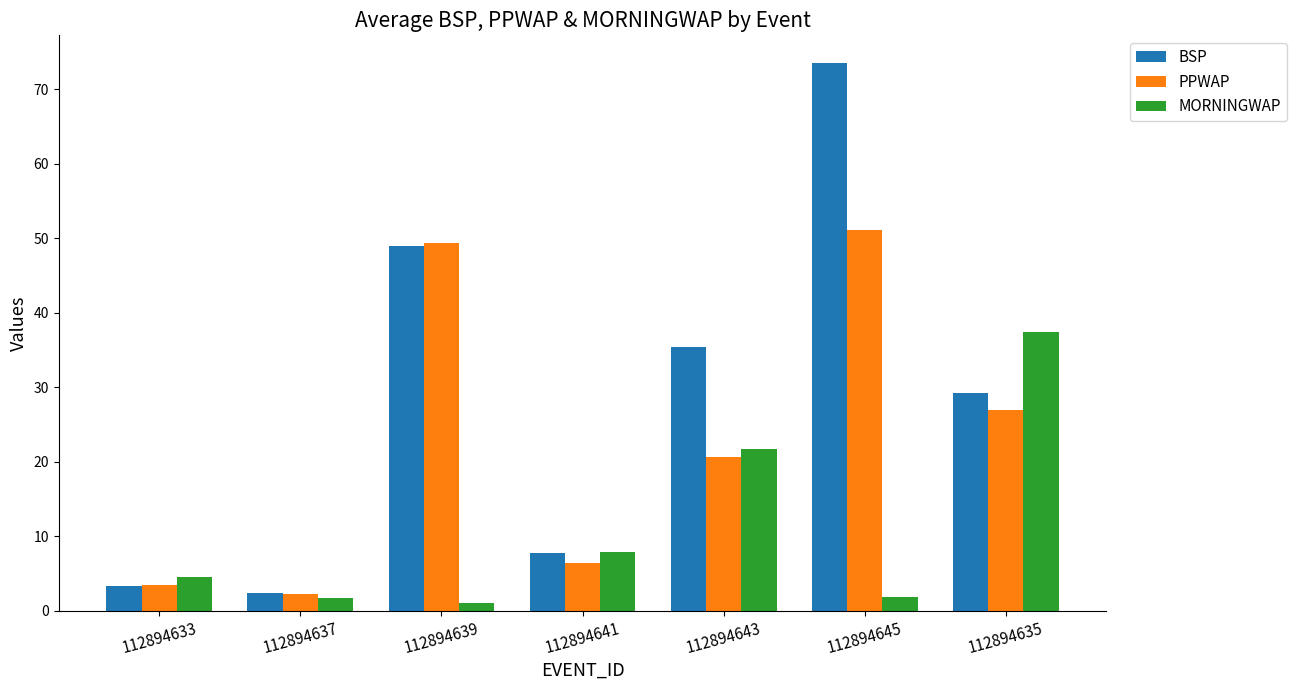

True or false: MORNINGWAP has a value of 33.7 at 112894643.

False